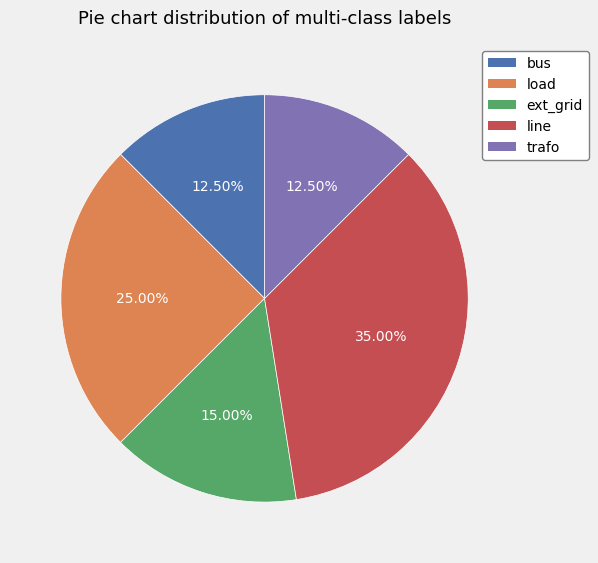

Count the number of slices in the pie.

5